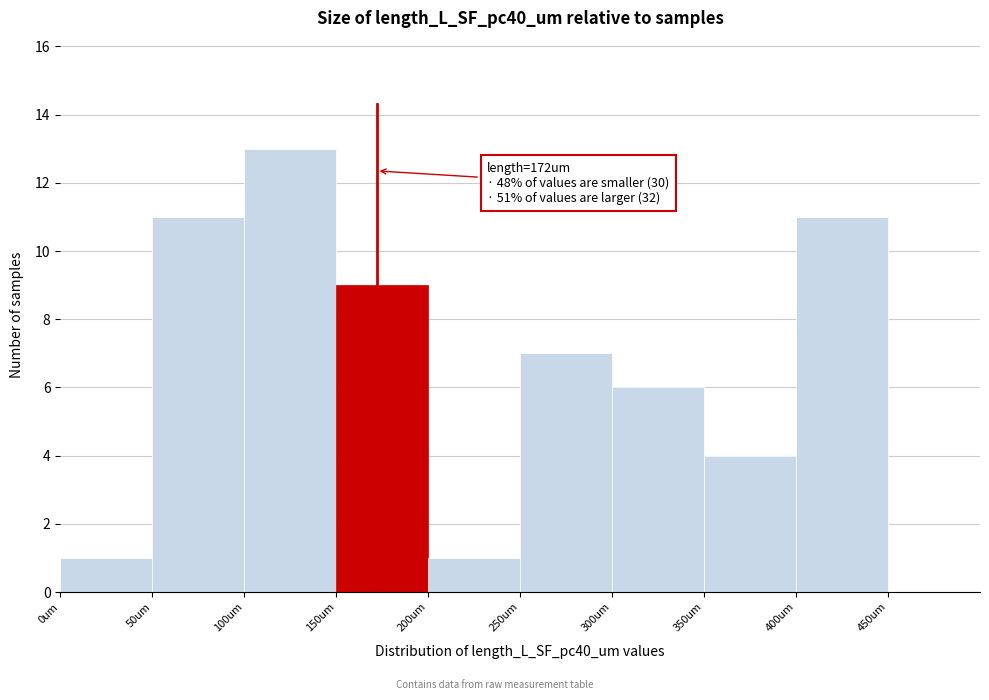

Which range on the x-axis has the tallest bar?

100 to 150